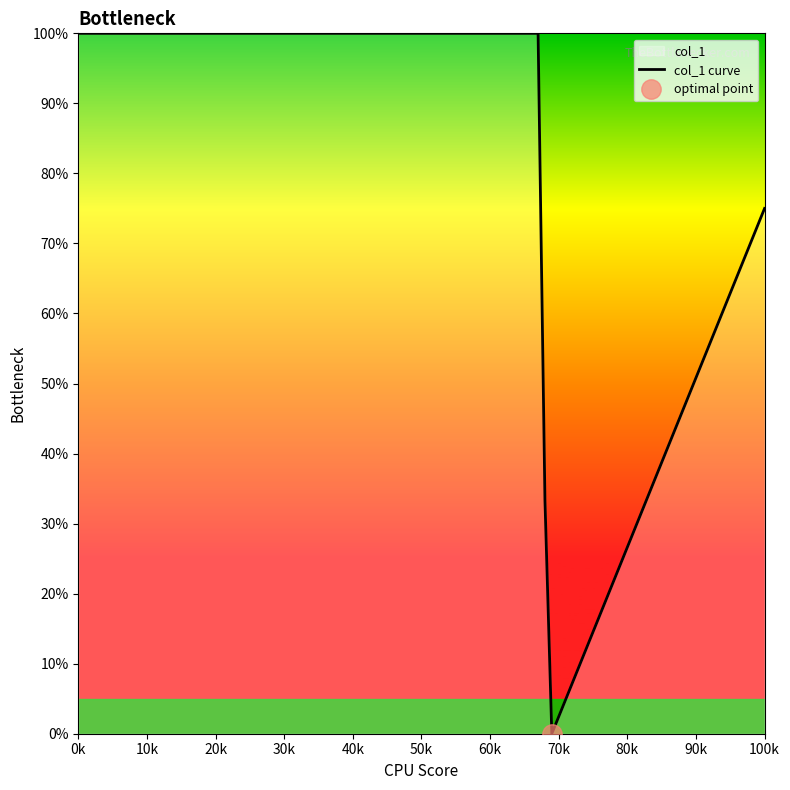

Reading left to right, what are all the values shown in this chart?

100.0	100.0	100.0	100.0	100.0	100.0	100.0	100.0	33.3	0.0	75.0